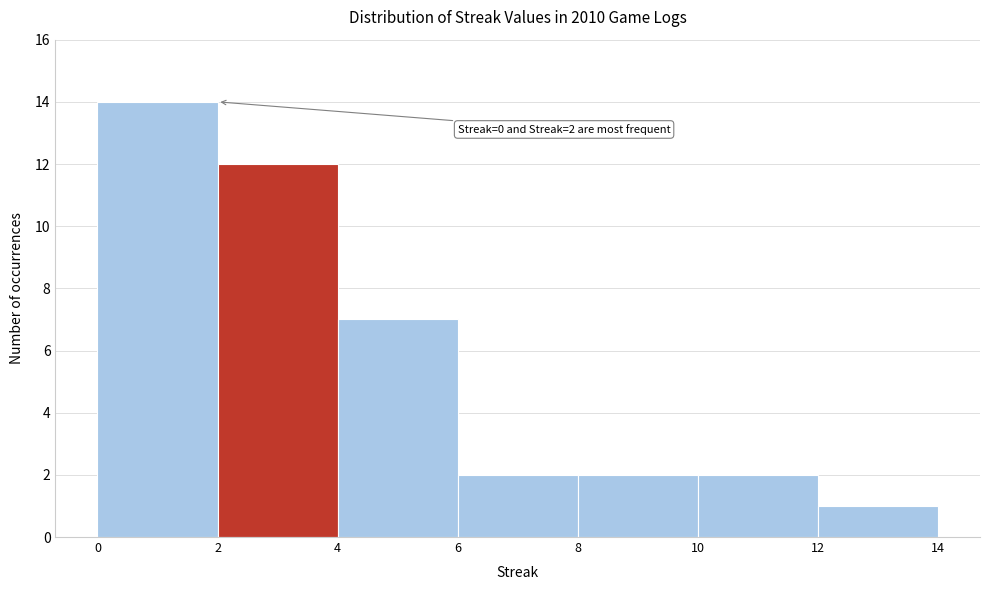

Which range on the x-axis has the tallest bar?

0 to 2